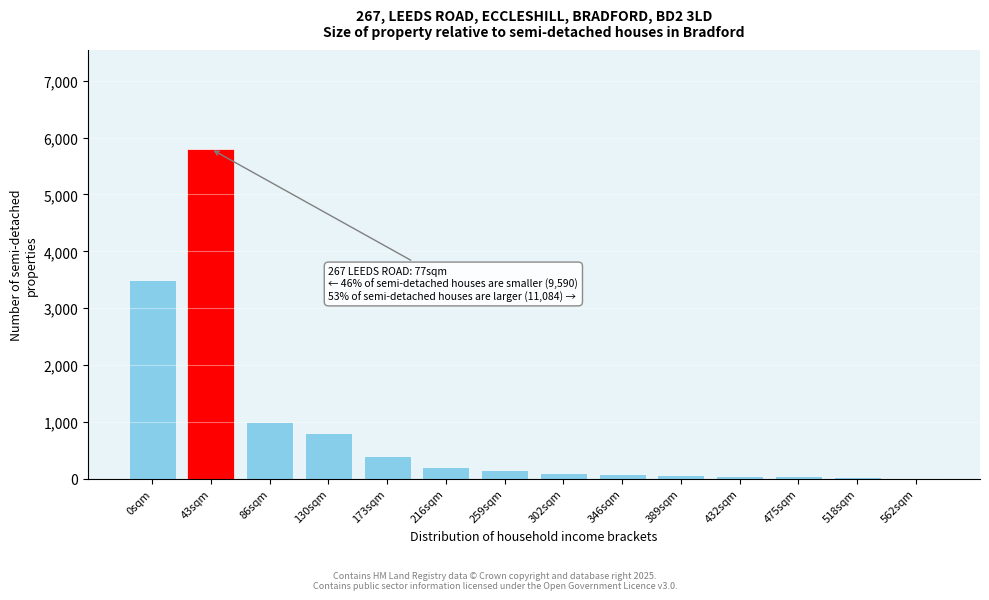

At which label is the value closest to 2910?

0sqm